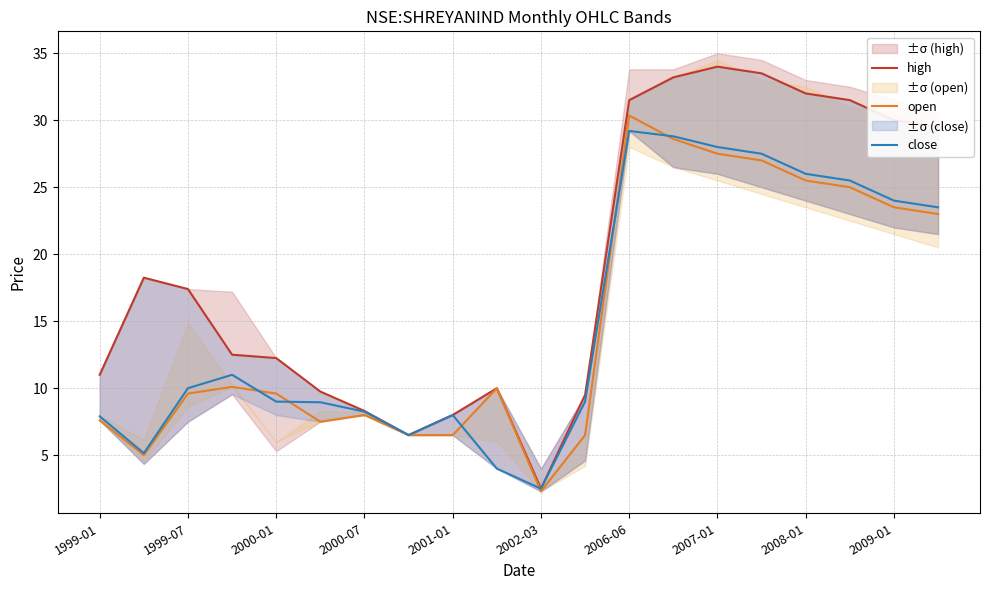

What is the minimum value for open?

2.3